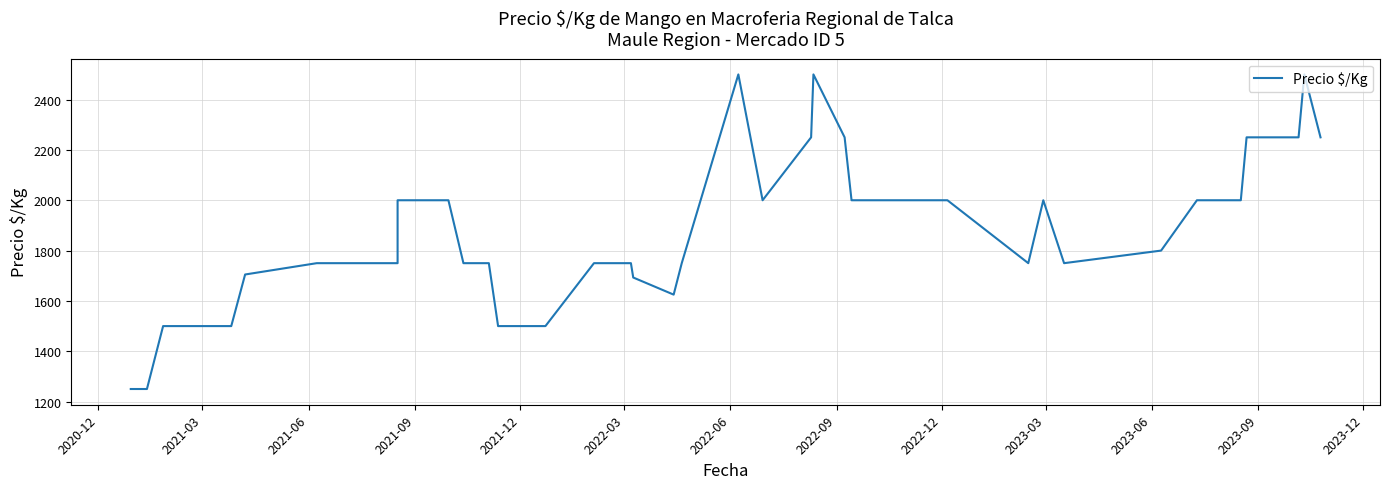

How many points are lower than both their immediate neighbors (excluding endpoints)?

4